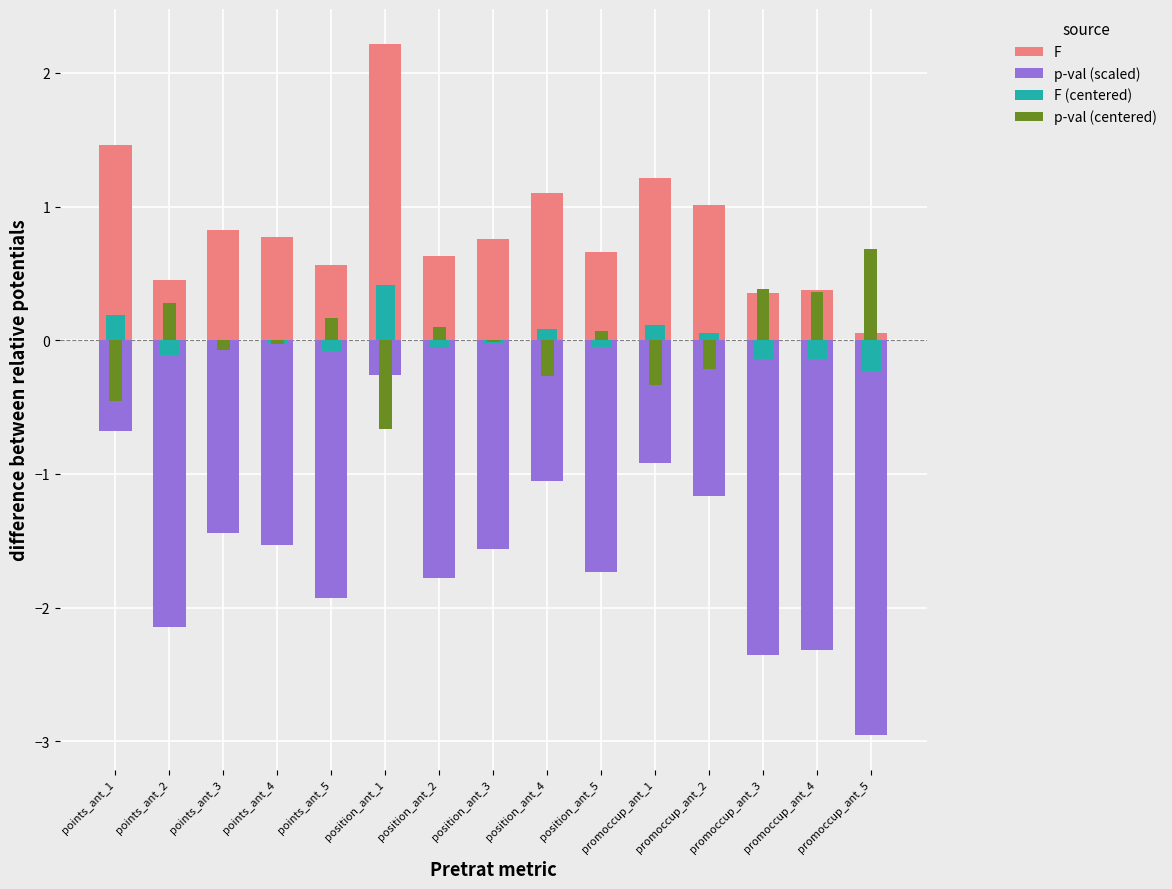

Reading left to right, what are all the values shown in this chart?

F: 1.5	0.5	0.8	0.8	0.6	2.2	0.6	0.8	1.1	0.7	1.2	1.0	0.4	0.4	0.1
p-val (scaled): -0.7	-2.1	-1.4	-1.5	-1.9	-0.3	-1.8	-1.6	-1.0	-1.7	-0.9	-1.2	-2.4	-2.3	-3.0
F (centered): 0.2	-0.1	-0.0	-0.0	-0.1	0.4	-0.1	-0.0	0.1	-0.1	0.1	0.1	-0.1	-0.1	-0.2
p-val (centered): -0.5	0.3	-0.1	-0.0	0.2	-0.7	0.1	-0.0	-0.3	0.1	-0.3	-0.2	0.4	0.4	0.7